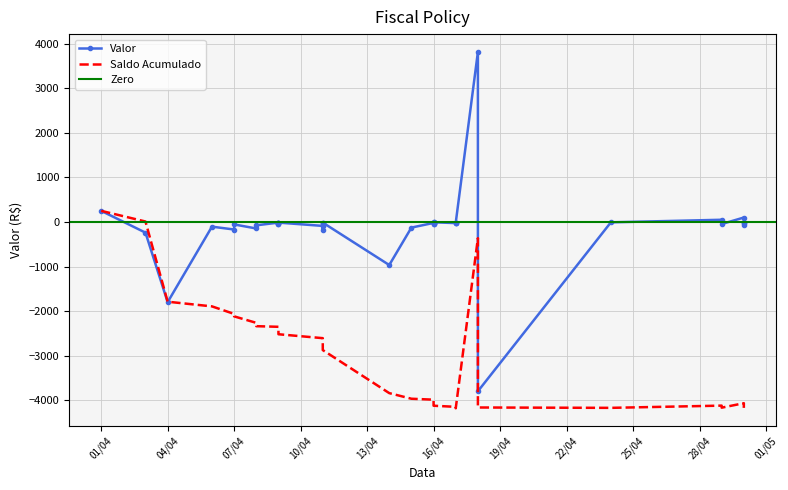

List the labels in order of value, largest first.

18/04/2023, 01/04/2023, 30/04/2023, 29/04/2023, 16/04/2023, 16/04/2023, 24/04/2023, 11/04/2023, 09/04/2023, 09/04/2023, 17/04/2023, 17/04/2023, 11/04/2023, 09/04/2023, 16/04/2023, 16/04/2023, 30/04/2023, 16/04/2023, 17/04/2023, 09/04/2023, 30/04/2023, 16/04/2023, 16/04/2023, 29/04/2023, 09/04/2023, 09/04/2023, 07/04/2023, 11/04/2023, 30/04/2023, 08/04/2023, 11/04/2023, 06/04/2023, 15/04/2023, 08/04/2023, 07/04/2023, 11/04/2023, 03/04/2023, 14/04/2023, 04/04/2023, 18/04/2023